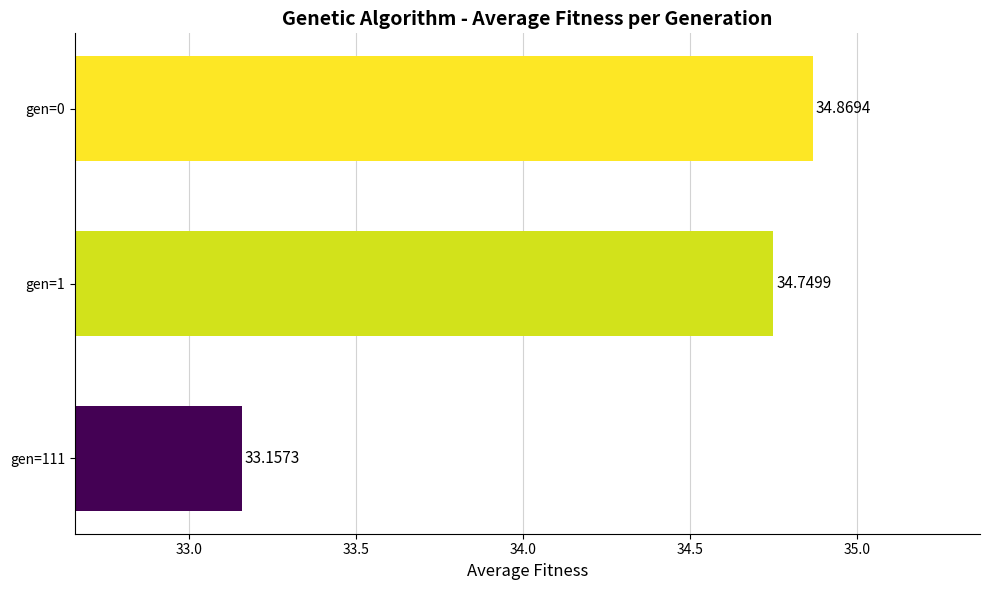

Where is the data nearest to the value 34?

gen=1